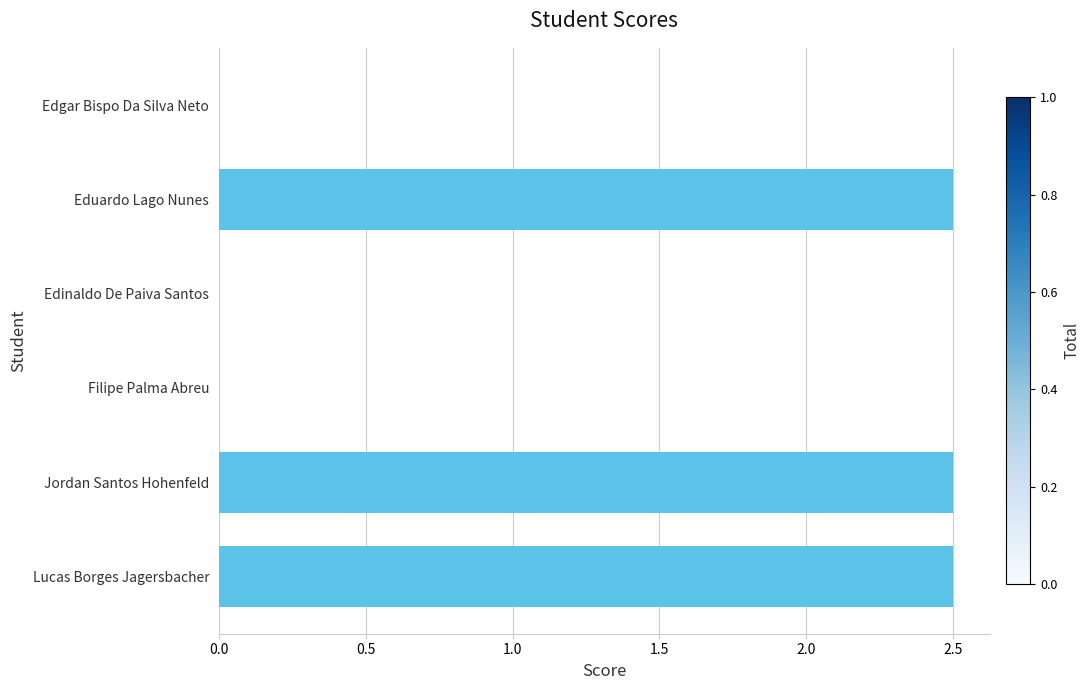

What is the sum of all values?

7.5